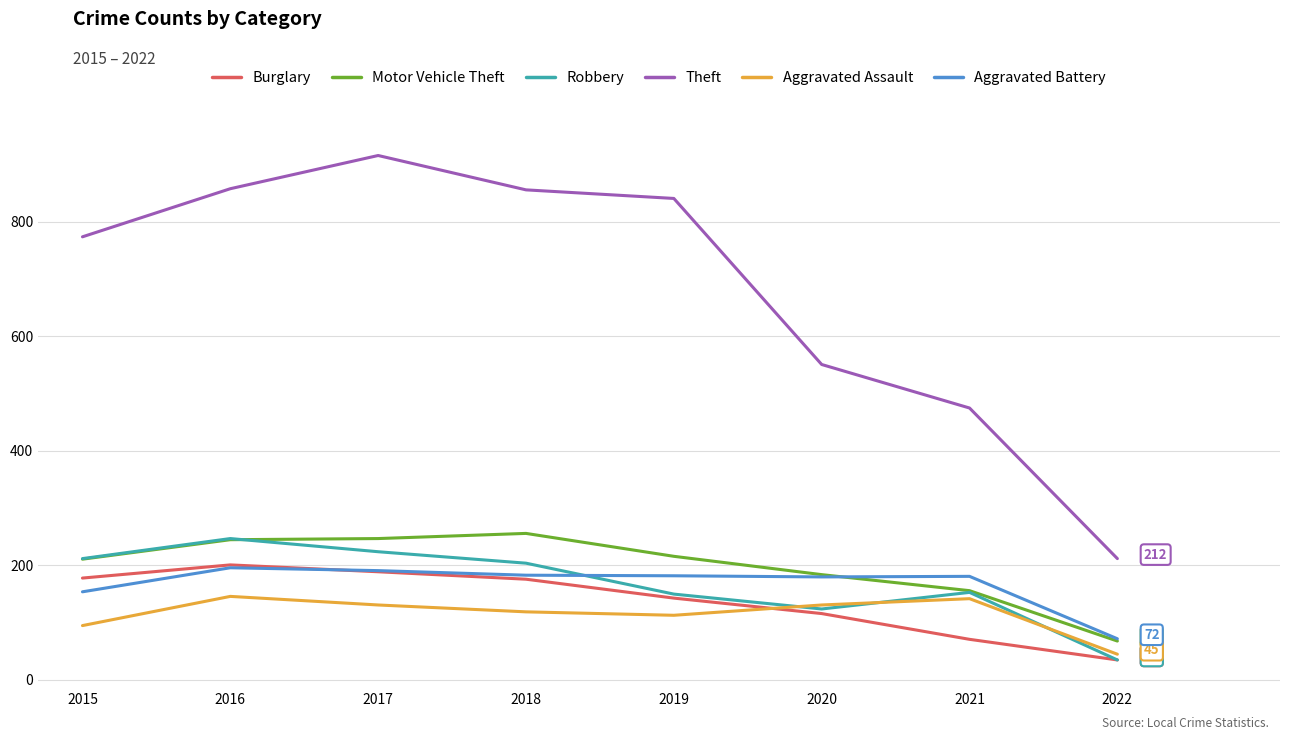

What is the minimum value for Robbery?

35